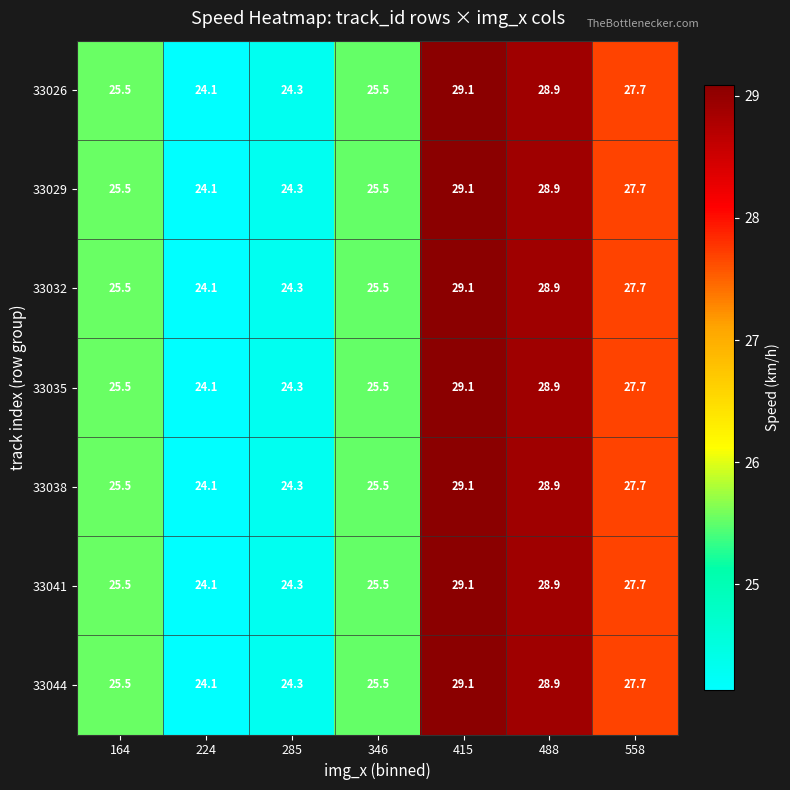

The value of 33041 at 224 is 24.1. True or false?

True